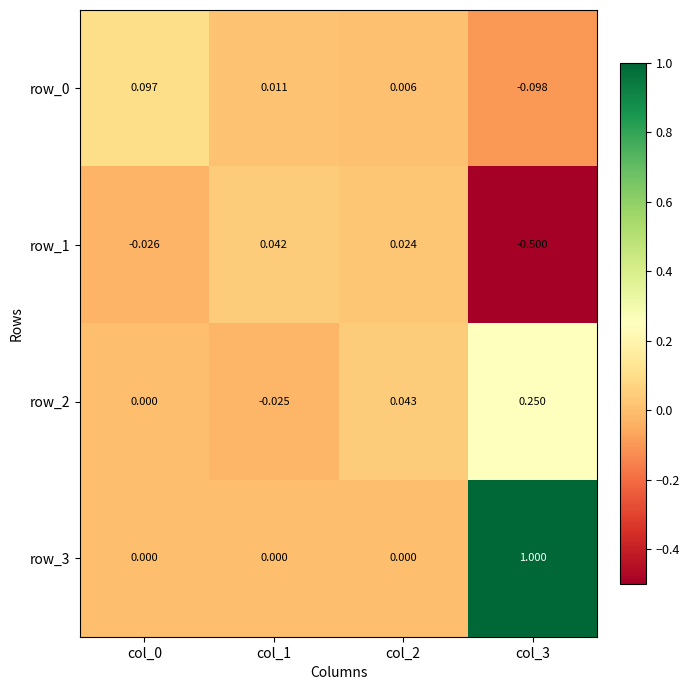

Between col_3 and col_1, which is larger?

col_1